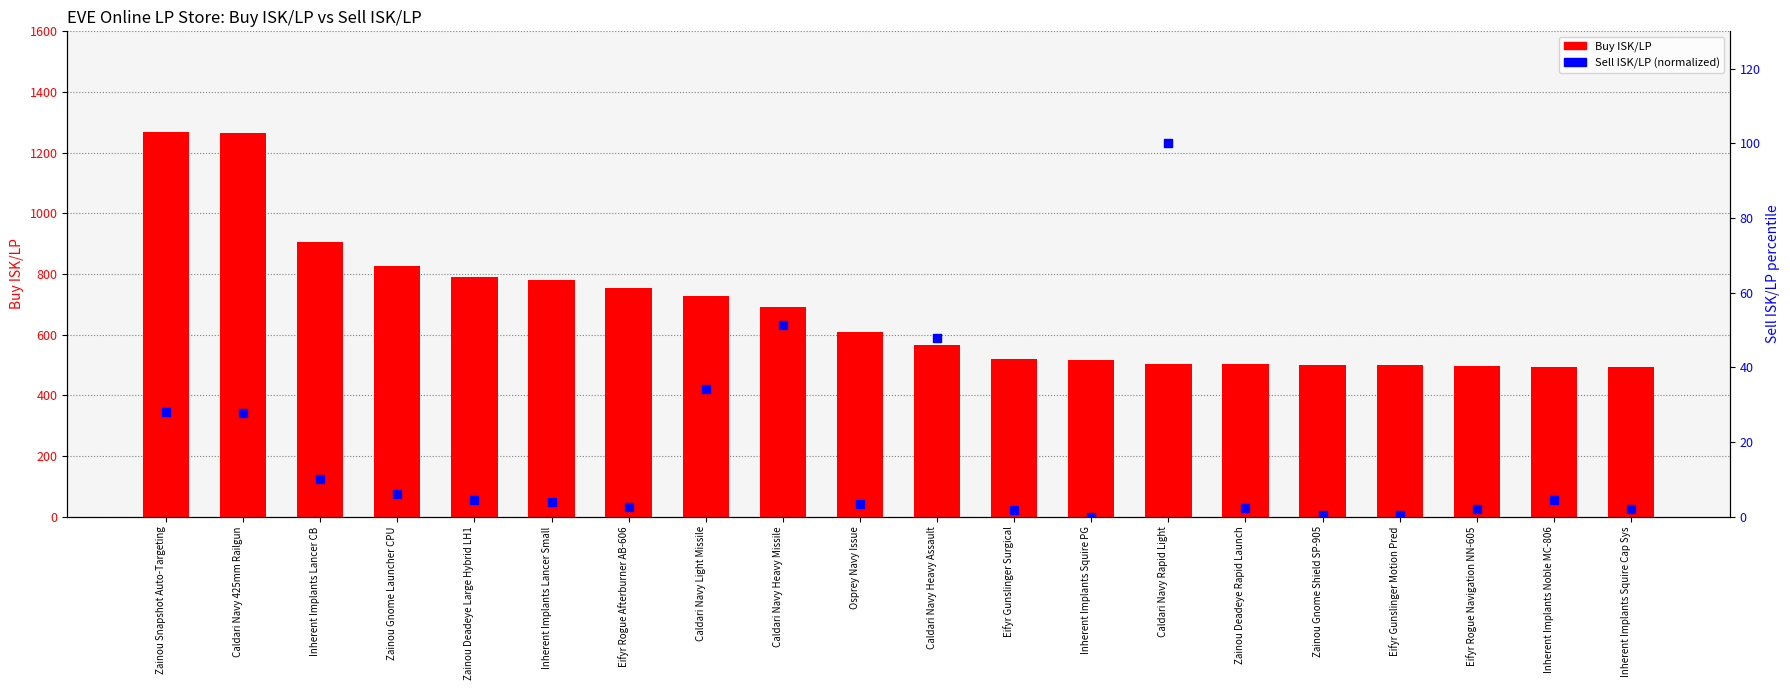

At how many categories does at least one series exceed 939?

2